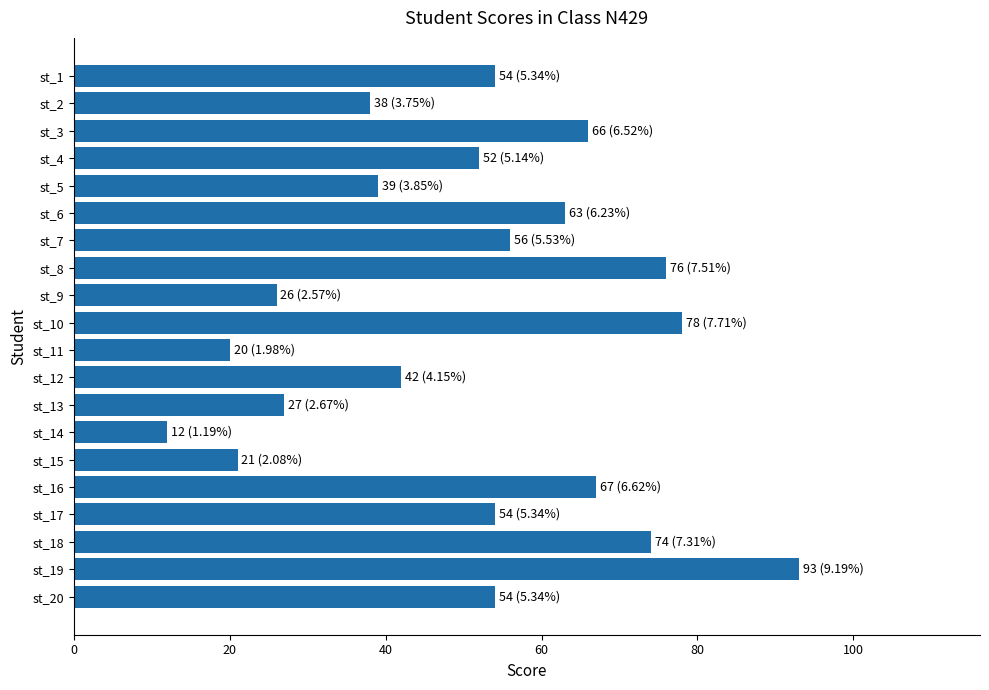

Does the chart contain stacked bars?

No